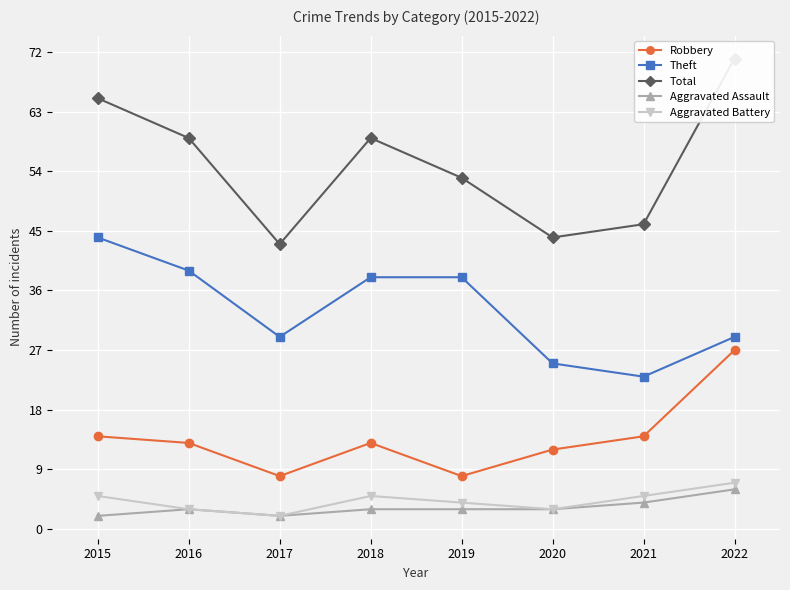

What is the sum of all Theft values?

265